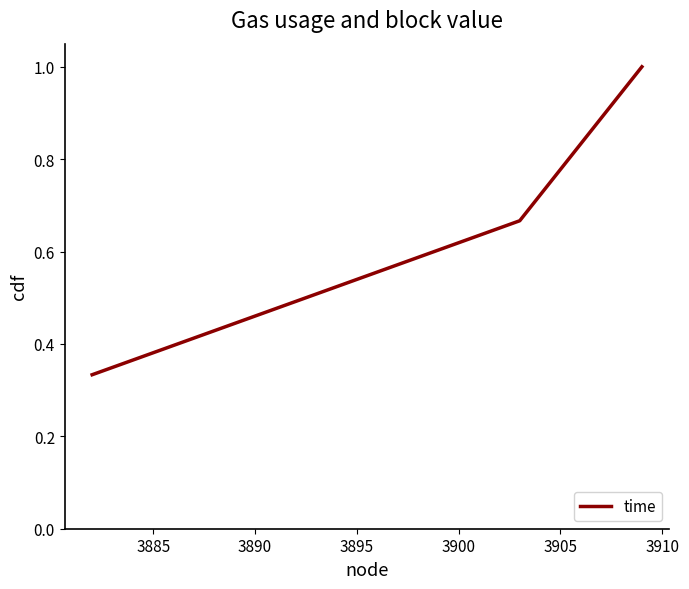

What is the maximum value shown in the chart?

1.0